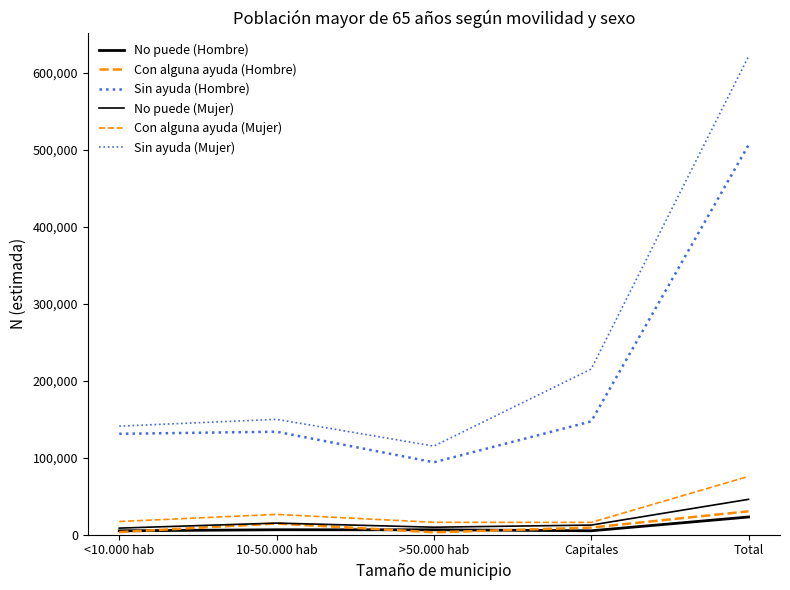

What is the difference between the Con alguna ayuda (Hombre) values at Total and Capitales?

21165